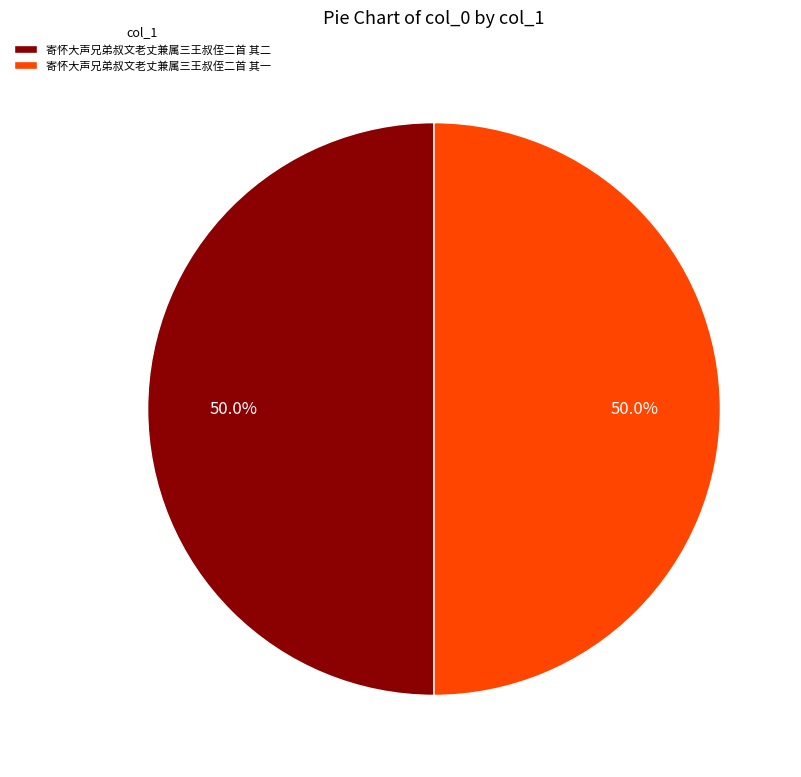

How many slices are in this pie chart?

2